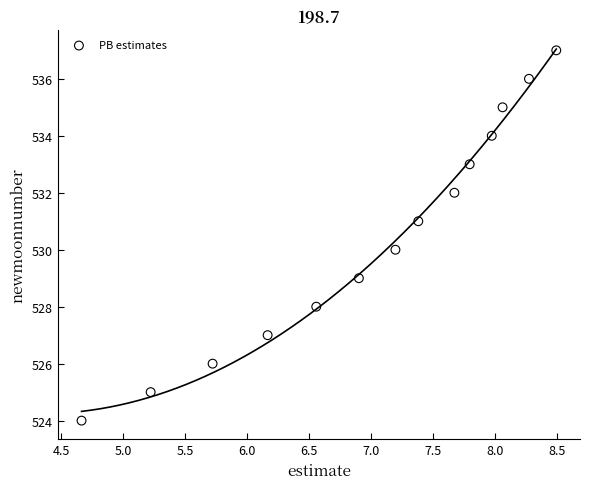

What is the range of Y values (max minus min)?

13